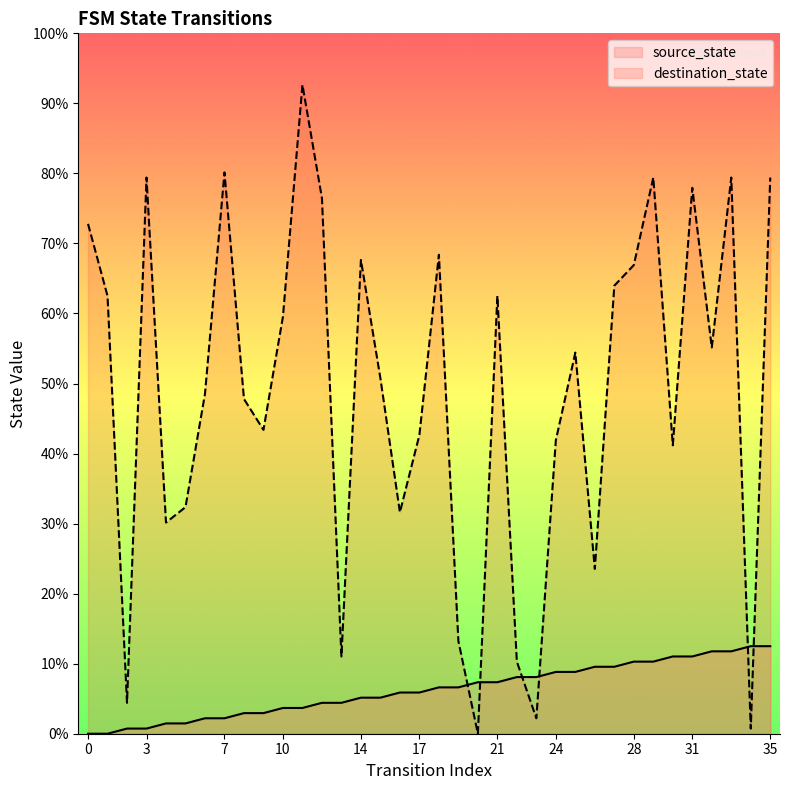

Count the number of data series in this chart.

2